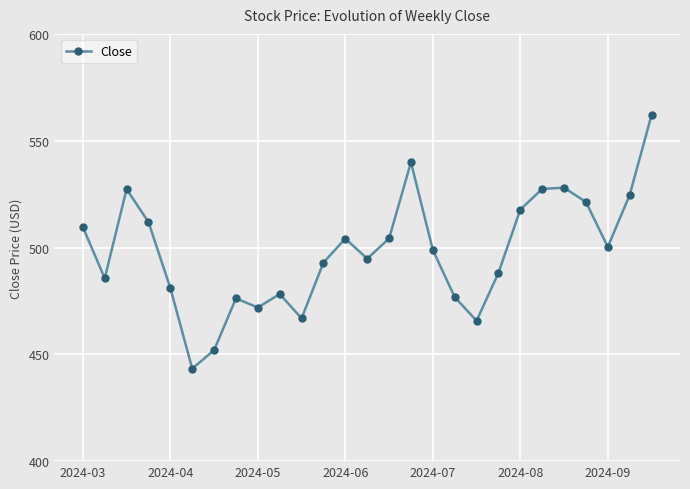

What is the average value?

498.2